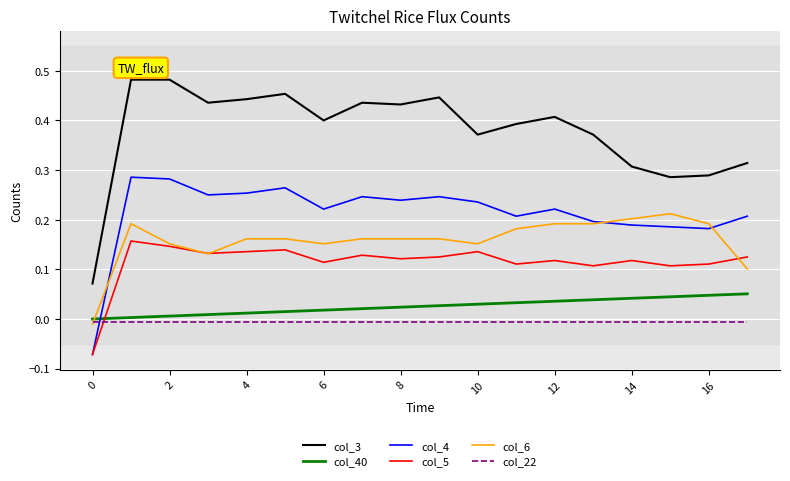

Which series has the widest spread of values?

col_3